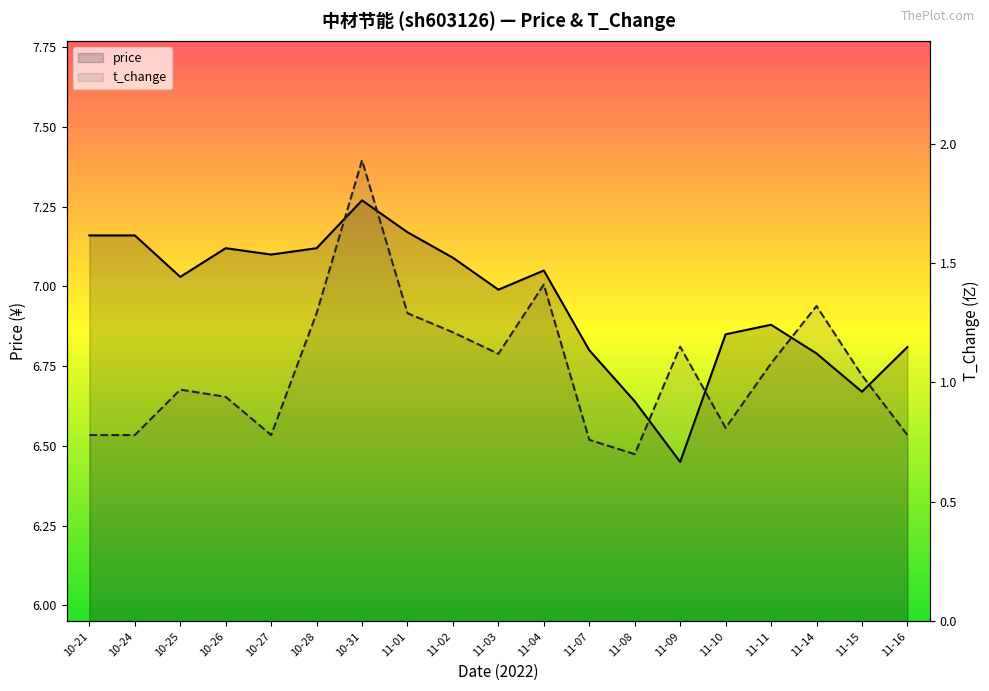

At 11-14, list the series in order from largest to smallest.

price, t_change